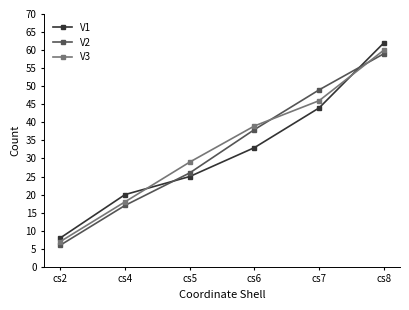

What is the sum of all V1 values?

192